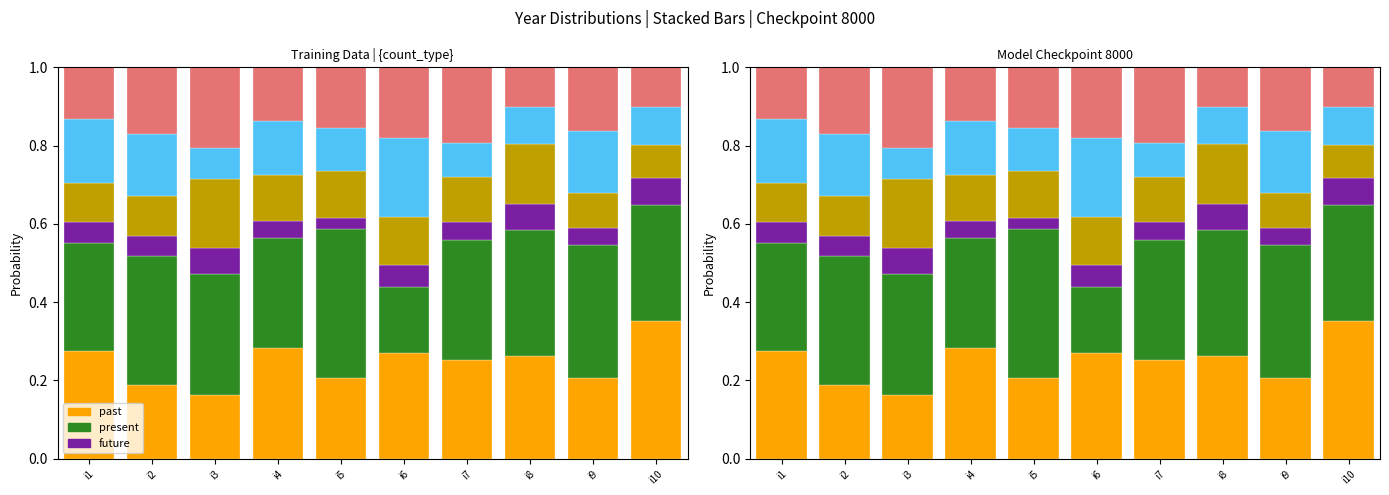

Is the value of present at i10 greater than the value of series4 at i3?

Yes